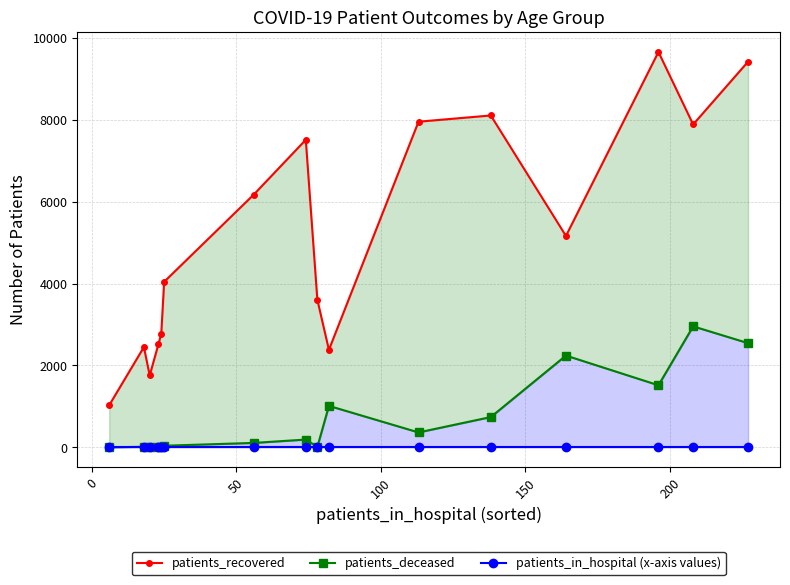

How many categories are shown in the chart?

16